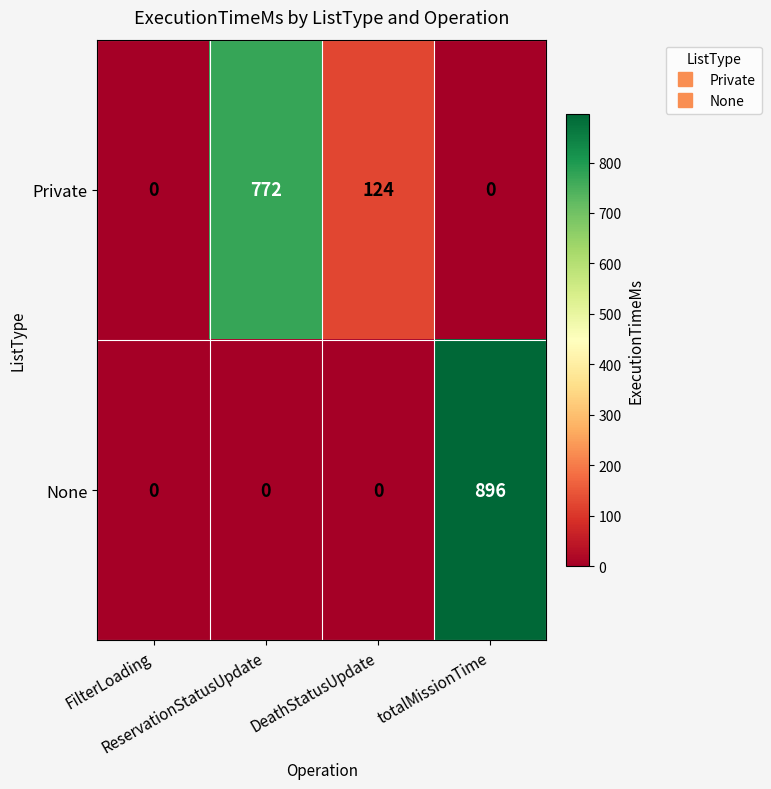

What is the maximum value shown in the chart?

896